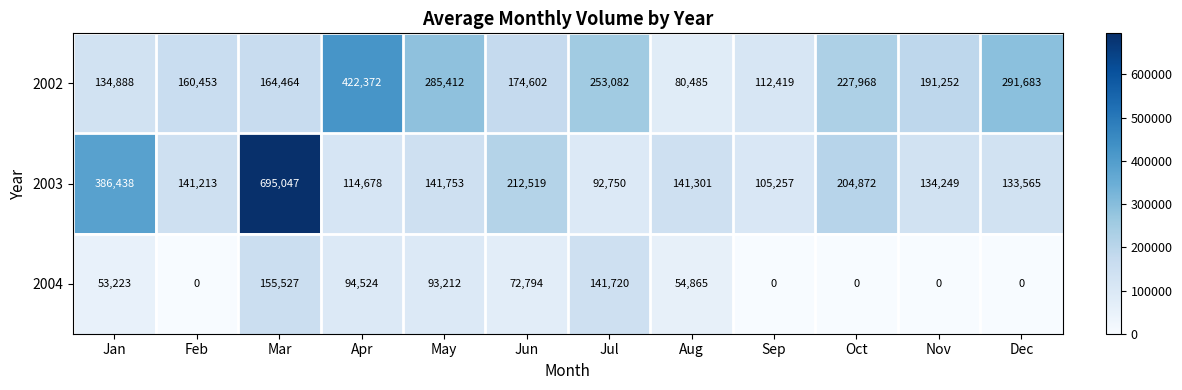

What is the maximum value shown in the chart?

695047